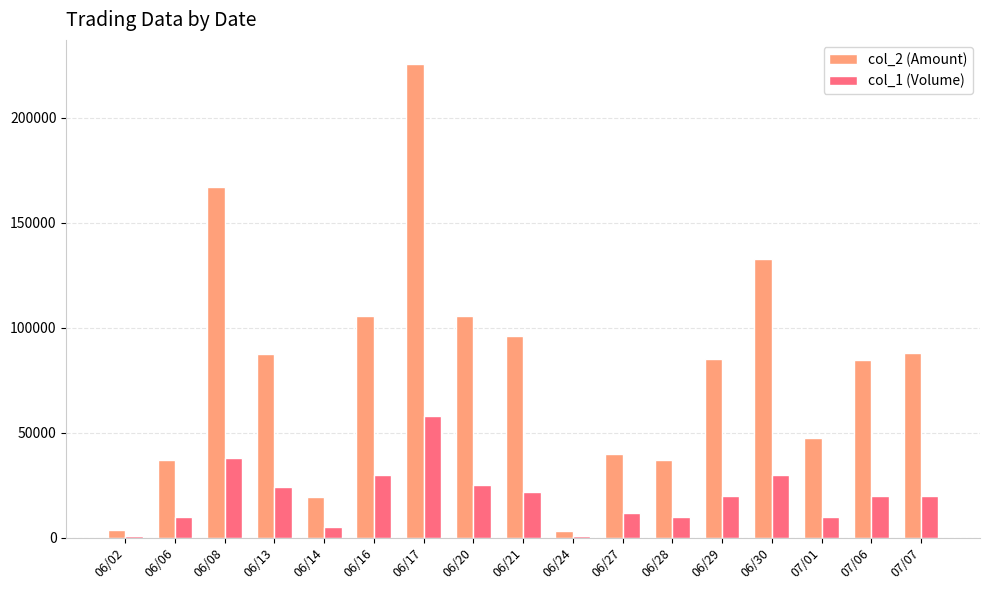

At which category is the sum across all series the highest?

06/17